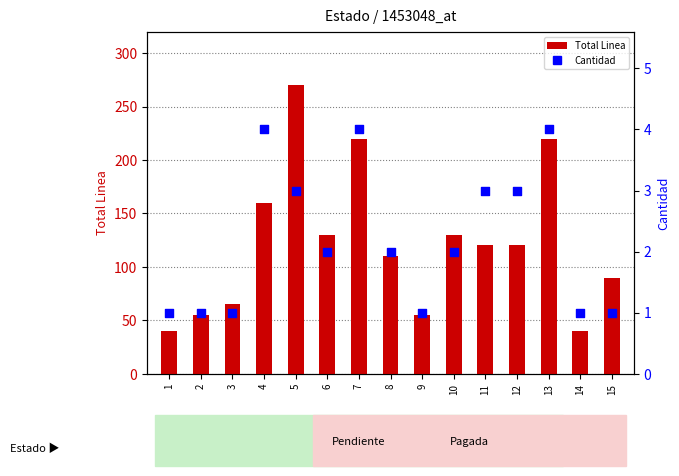

Which series reaches the maximum Y coordinate?

Total Linea